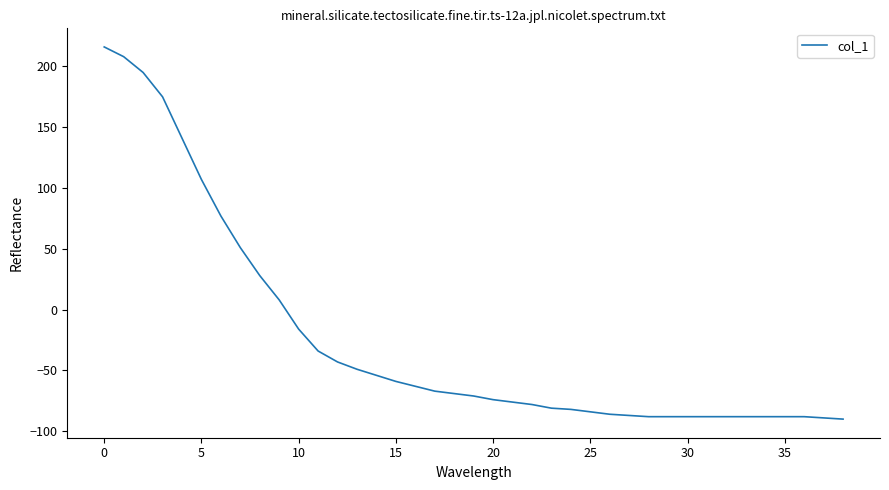

How many values are below -71?

19